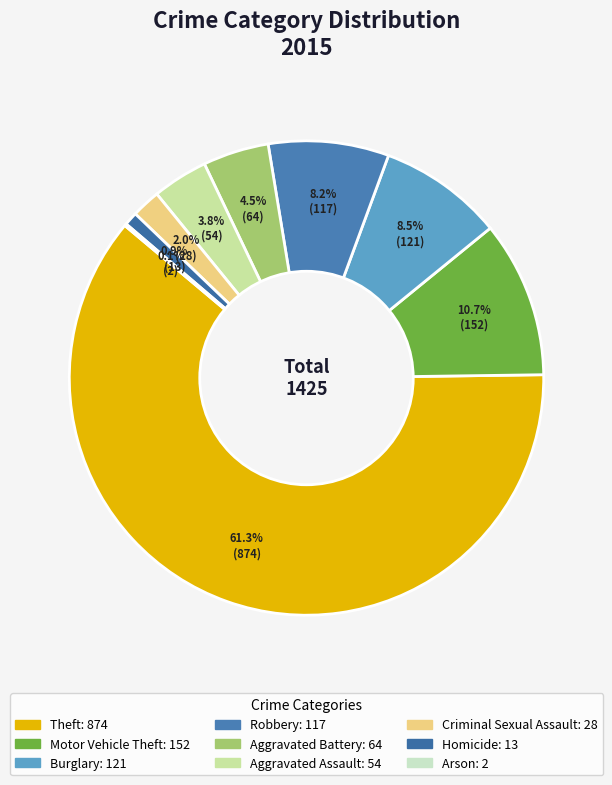

Rank the categories by value from highest to lowest.

Theft, Motor Vehicle Theft, Burglary, Robbery, Aggravated Battery, Aggravated Assault, Criminal Sexual Assault, Homicide, Arson